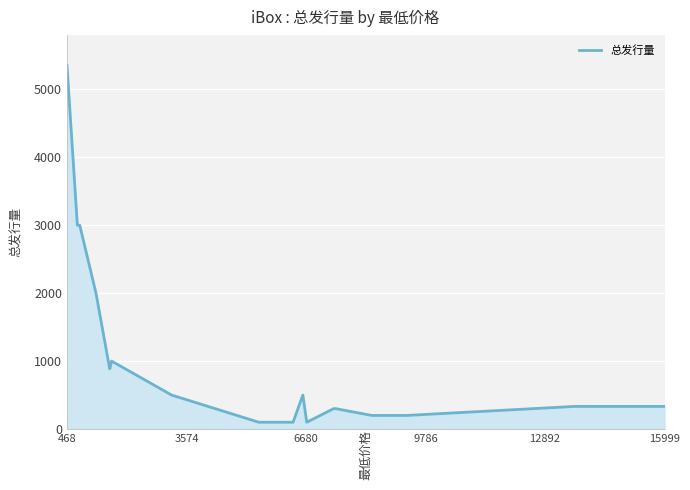

Reading right to left, what are all the values shown in this chart?

333	333	333	200	200	200	300	300	100	500	100	100	500	1000	888	888	2000	3000	3000	5355